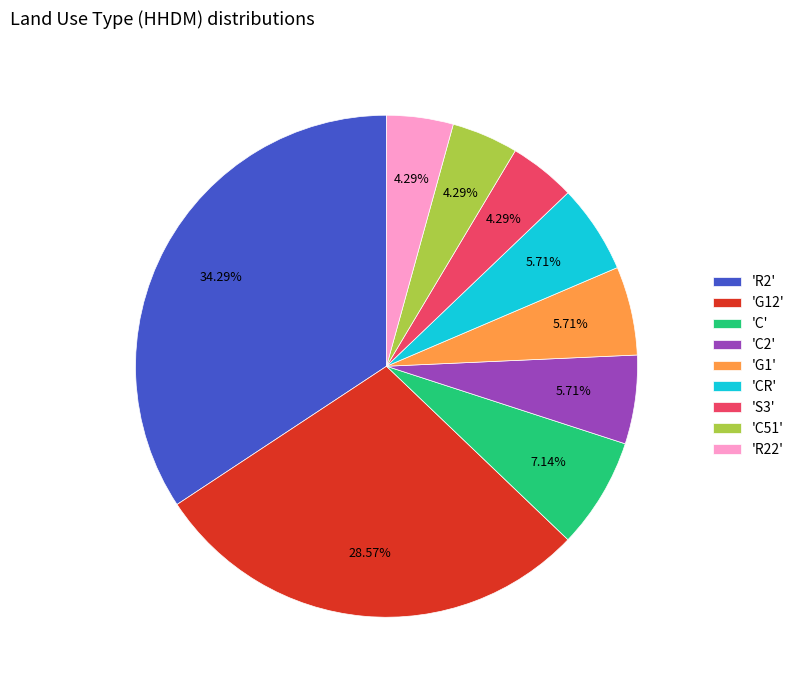

Between 'R2' and 'G1', which is larger?

'R2'